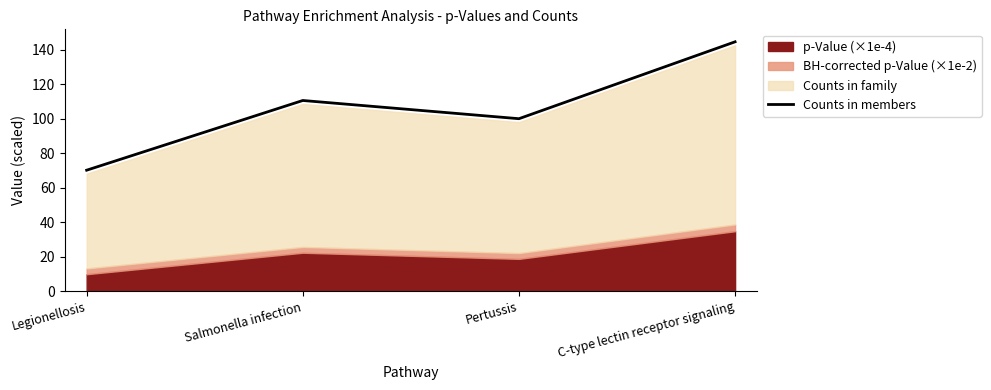

Is it true that the value at Pertussis is 100.1?

True